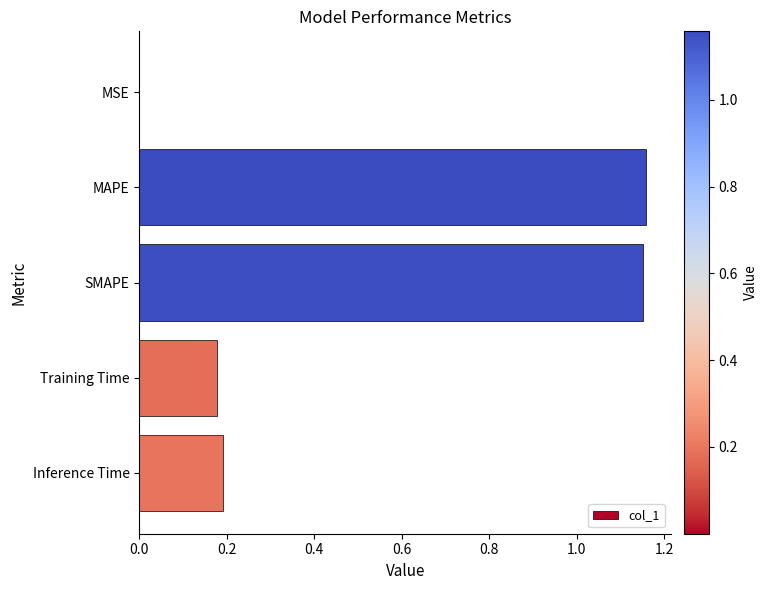

The chart shows a value of 1.6 at MAPE. True or false?

False